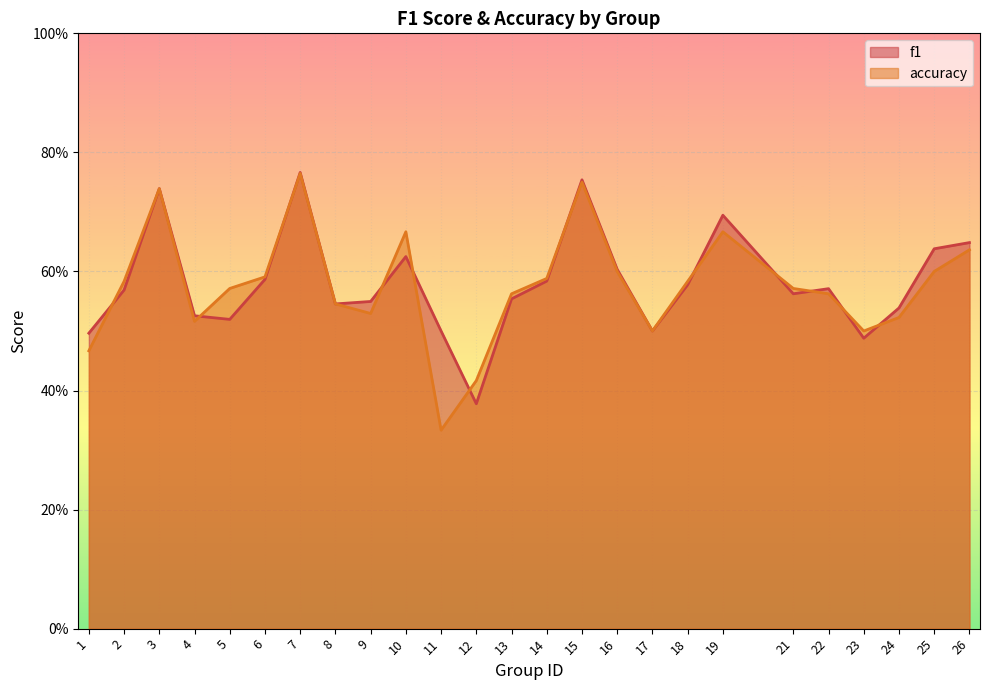

Which series has the widest spread of values?

accuracy